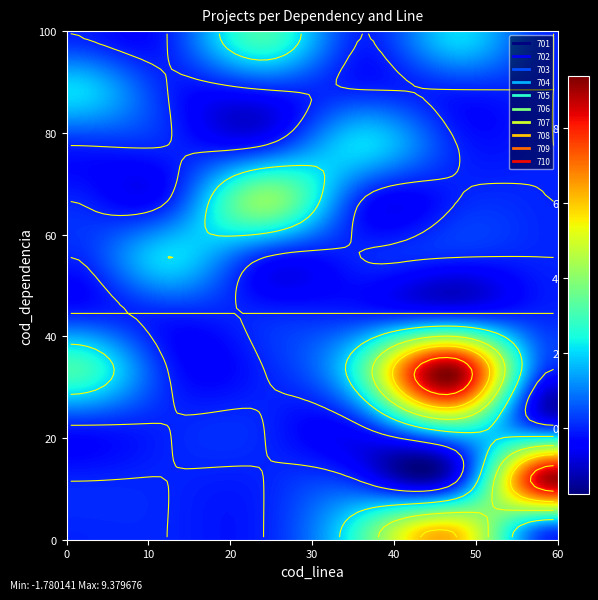

Between 1 and 5, which series saw the biggest shift?

701